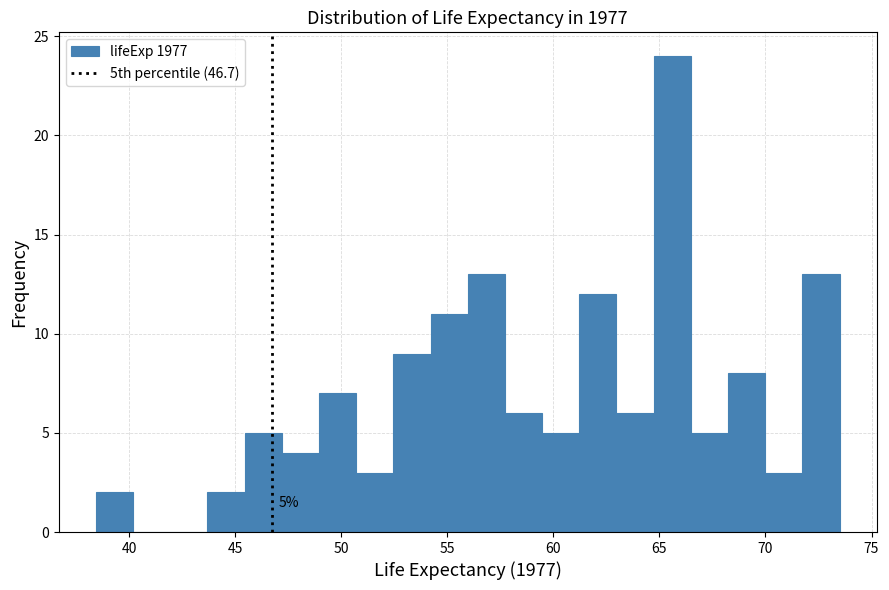

Around what value on the x-axis is the tallest bar? Give the approximate position of its centre, as read against the axis.

65.5